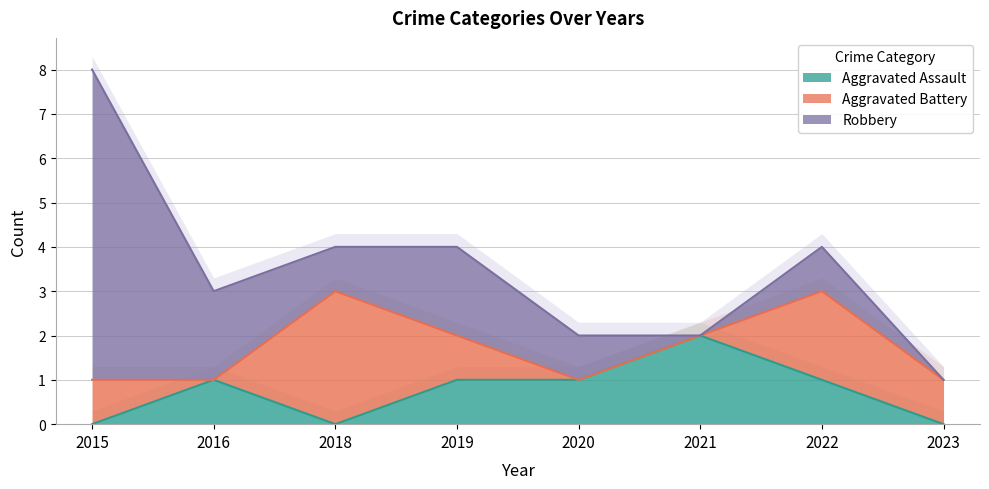

How many positive values does the Aggravated Assault series have?

5